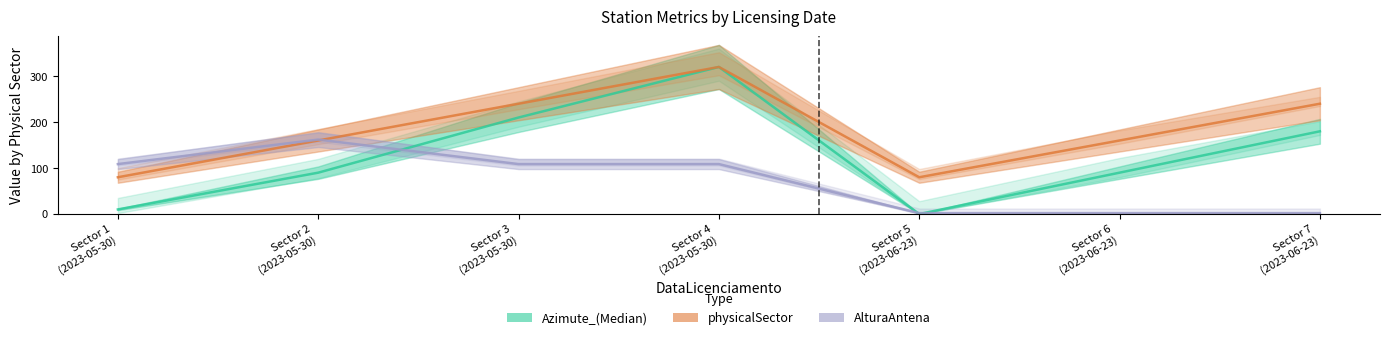

Is this an area chart (filled region under the line)?

No